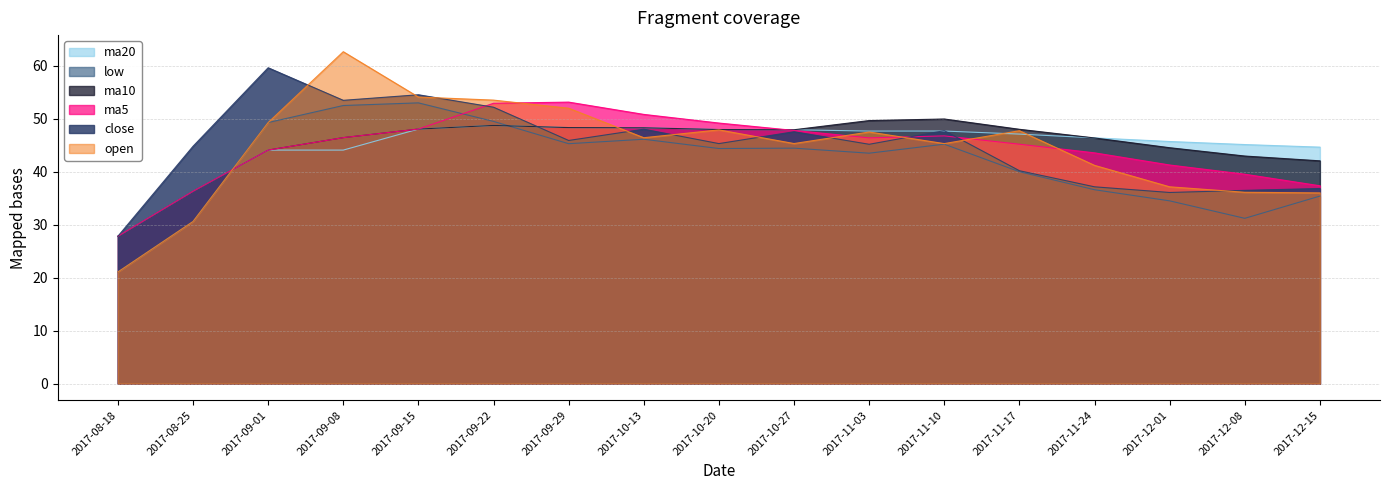

What is the difference between the second highest and minimum values in the ma10 series?

21.8